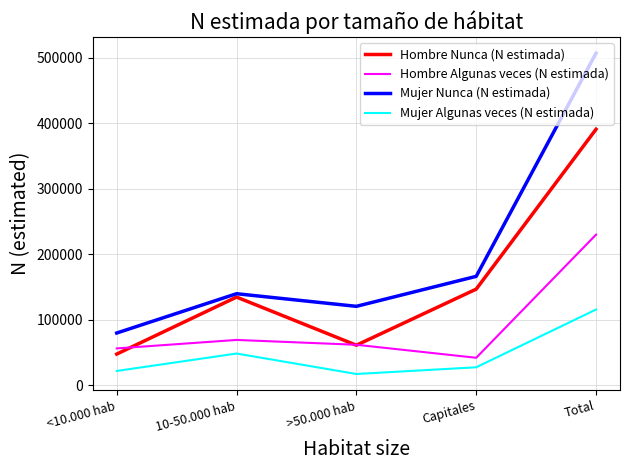

Which series changed the most between 10-50.000 hab and >50.000 hab?

Hombre Nunca (N estimada)